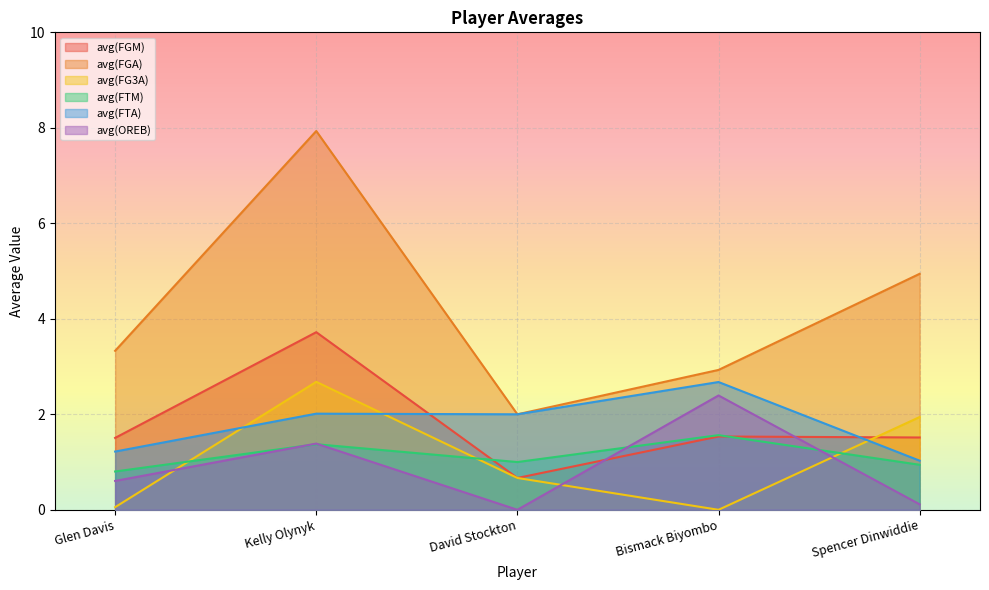

What is the difference between the second highest and second lowest values in the avg(FG3A) series?

1.9